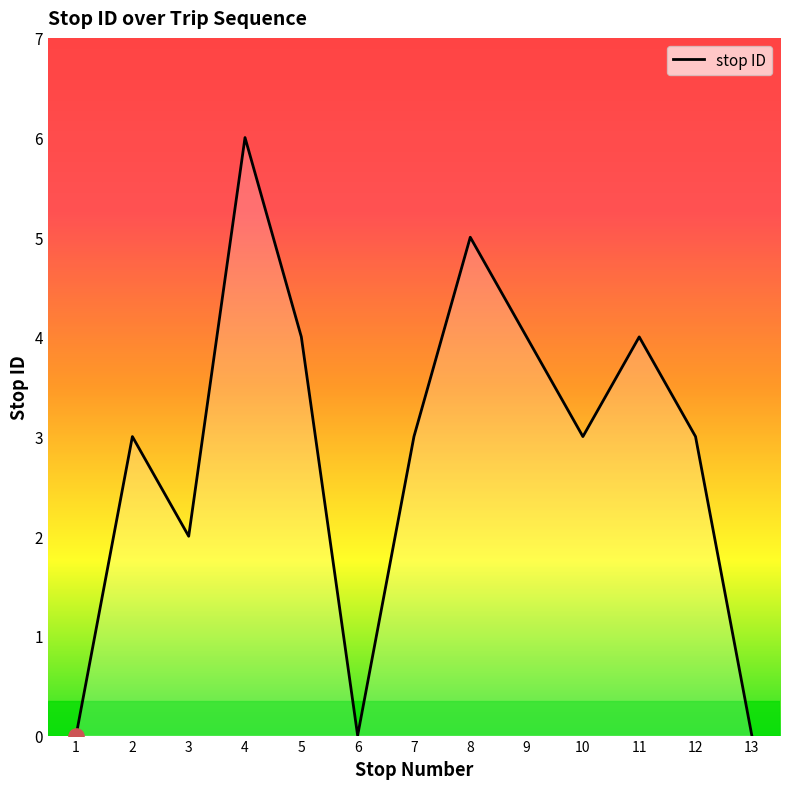

What is the change in value from 5 to 12?

-1